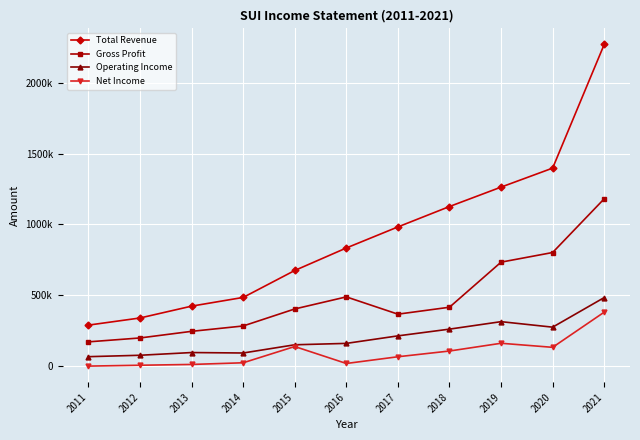

Does the chart display data point markers on the line(s)?

Yes